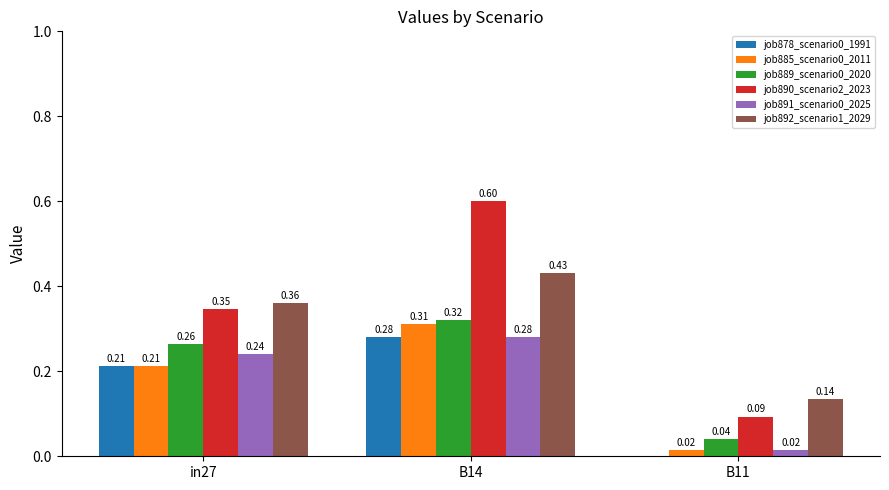

Are the bars horizontal?

No